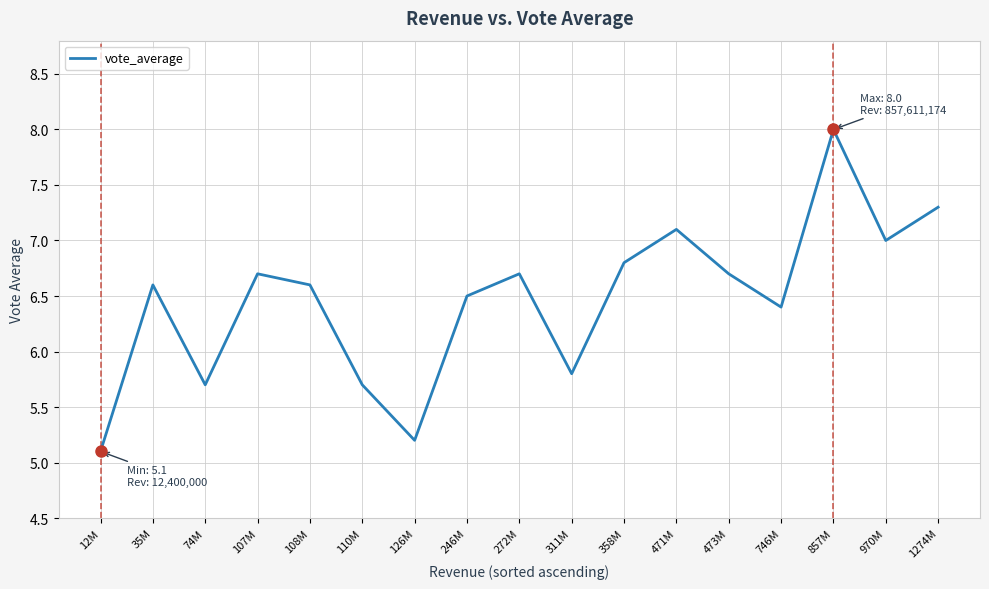

What is the sum of the values at 246M and 311M?

12.3